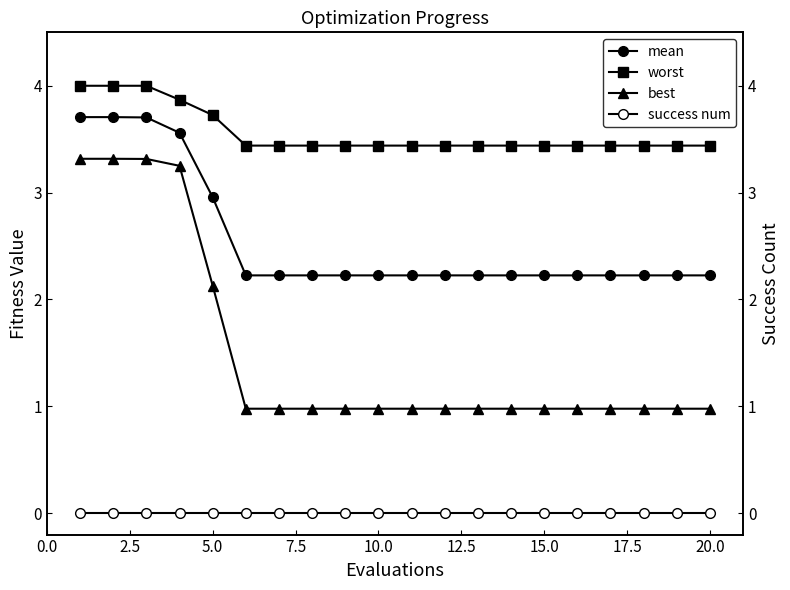

Reading right to left, extract all data points from this chart.

mean: 2.2	2.2	2.2	2.2	2.2	2.2	2.2	2.2	2.2	2.2	2.2	2.2	2.2	2.2	2.2	3.0	3.6	3.7	3.7	3.7
worst: 3.4	3.4	3.4	3.4	3.4	3.4	3.4	3.4	3.4	3.4	3.4	3.4	3.4	3.4	3.4	3.7	3.9	4.0	4.0	4.0
best: 1.0	1.0	1.0	1.0	1.0	1.0	1.0	1.0	1.0	1.0	1.0	1.0	1.0	1.0	1.0	2.1	3.3	3.3	3.3	3.3
success num: 0.0	0.0	0.0	0.0	0.0	0.0	0.0	0.0	0.0	0.0	0.0	0.0	0.0	0.0	0.0	0.0	0.0	0.0	0.0	0.0